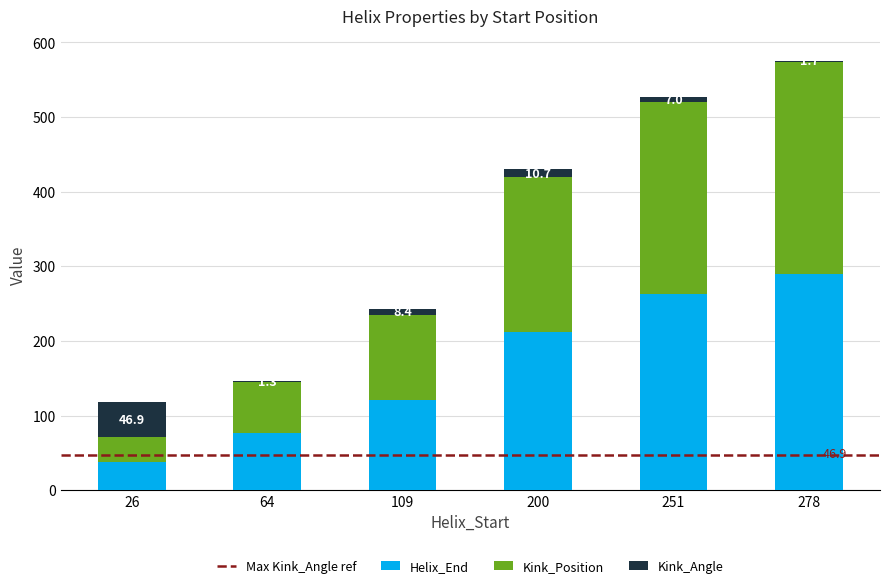

How many data points does each series have?

6